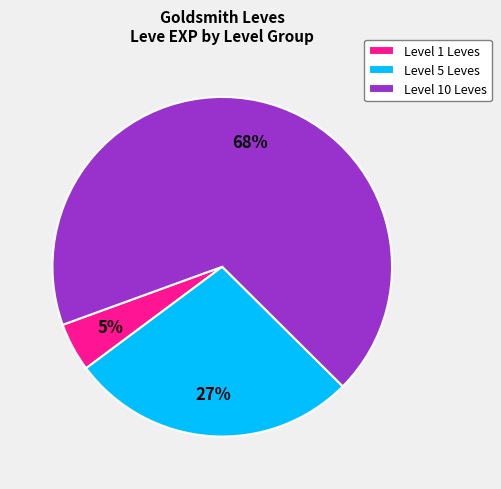

How many segments does this pie chart have?

3